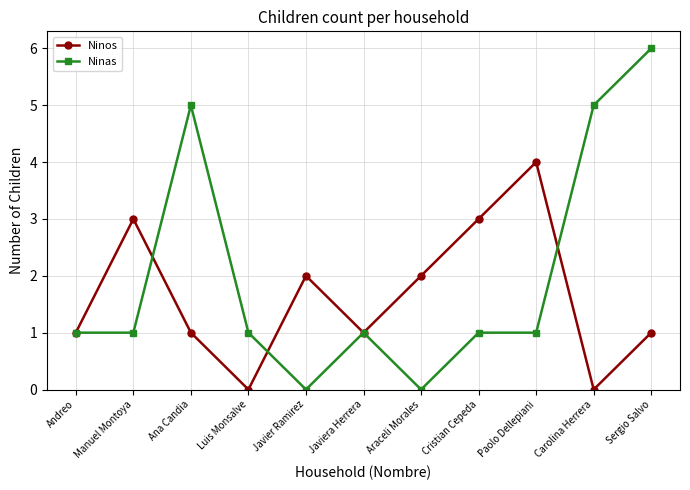

Which label corresponds to the largest value in the chart?

Sergio Salvo